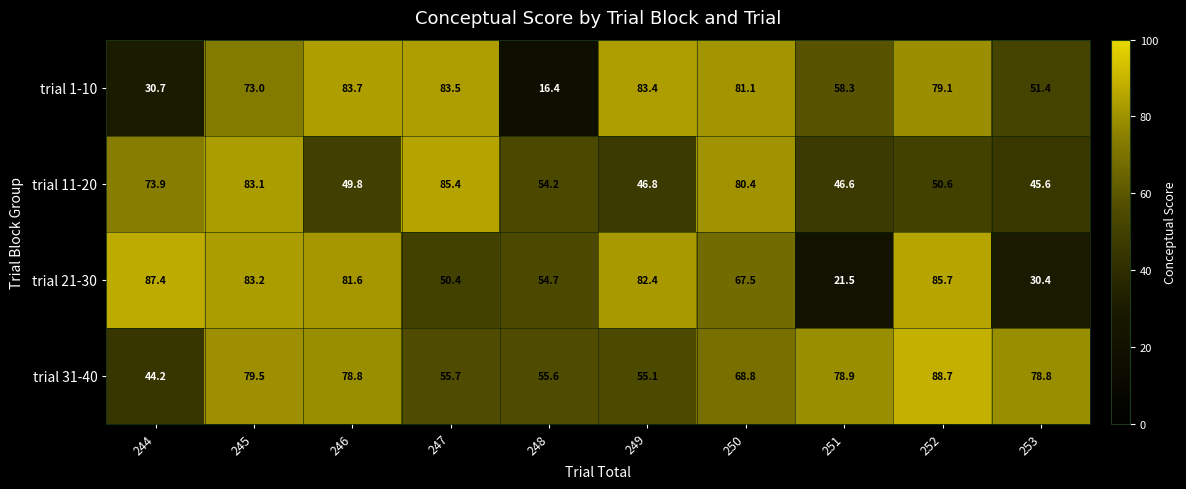

What is the difference between the highest and lowest values at 252?

38.1